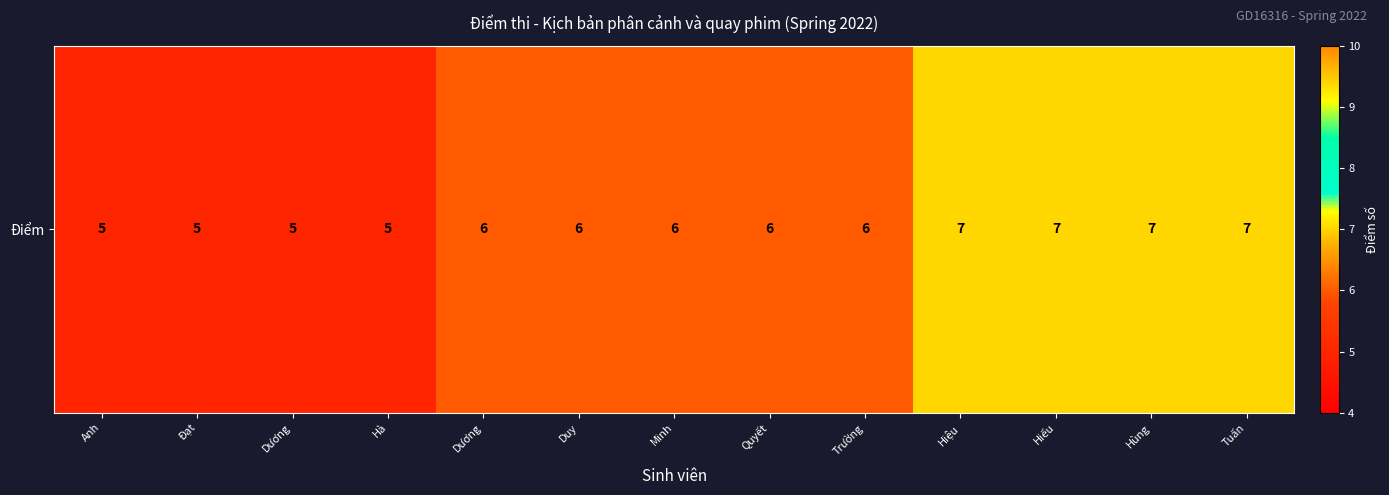

How many data points are above 6?

4